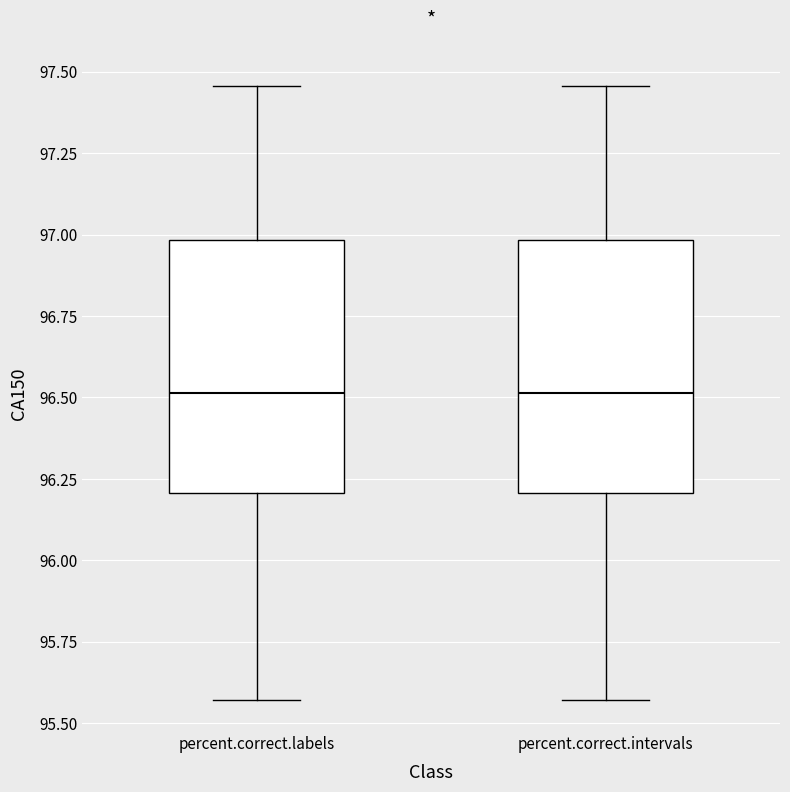

Reading left to right, read every box against the y-axis: the position of its median line, the range the box covers, and the ends of its whiskers. The values are not printed on the chart, so give them approximately, as read against the axis.

percent.correct.labels: median 96.50, box 96.20 to 97.00, whiskers 95.55 to 97.45
percent.correct.intervals: median 96.50, box 96.20 to 97.00, whiskers 95.55 to 97.45